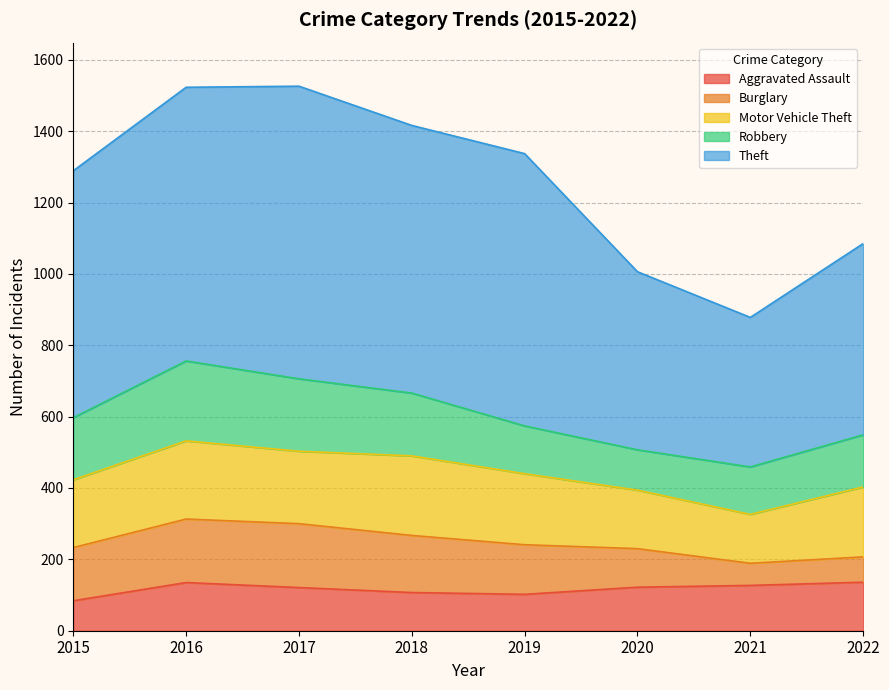

What is the difference between the second highest and minimum values in the Motor Vehicle Theft series?

82